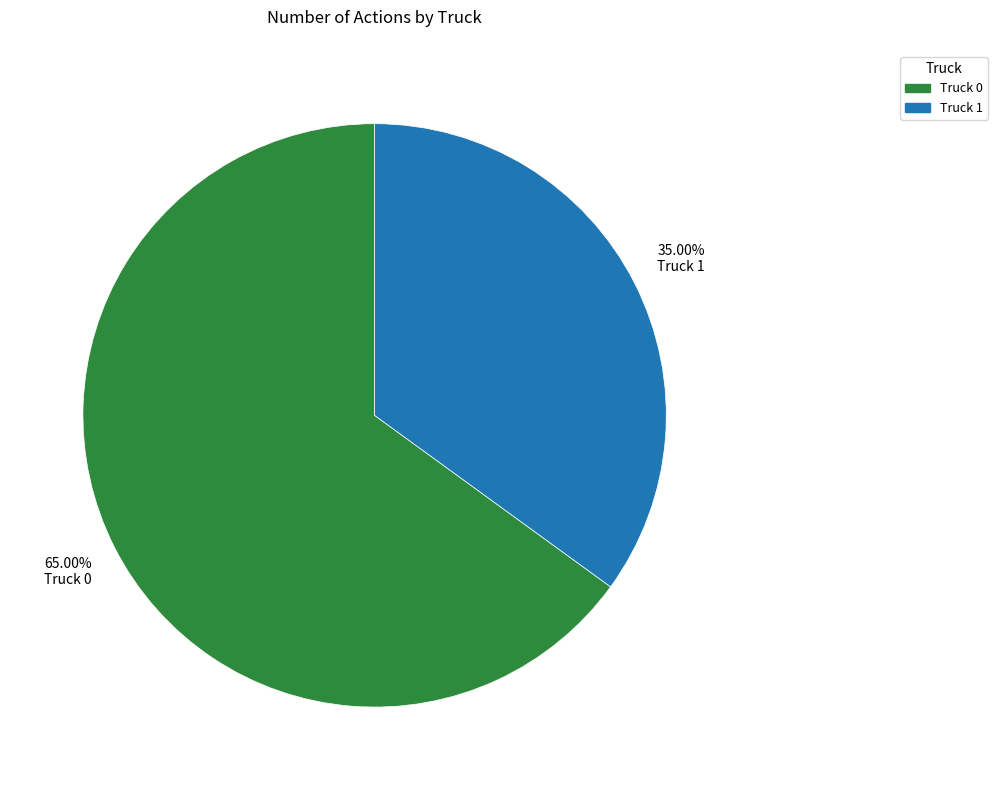

What percentage is the Truck 0 slice, to the nearest percent?

65%